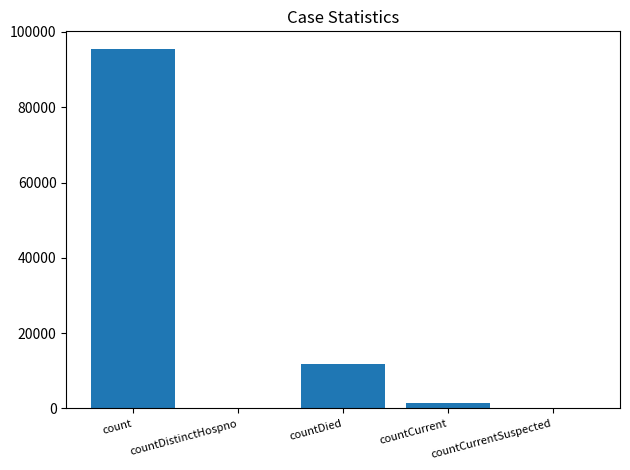

Reading right to left, list all the values displayed in this chart.

0	1364	11836	0	95384